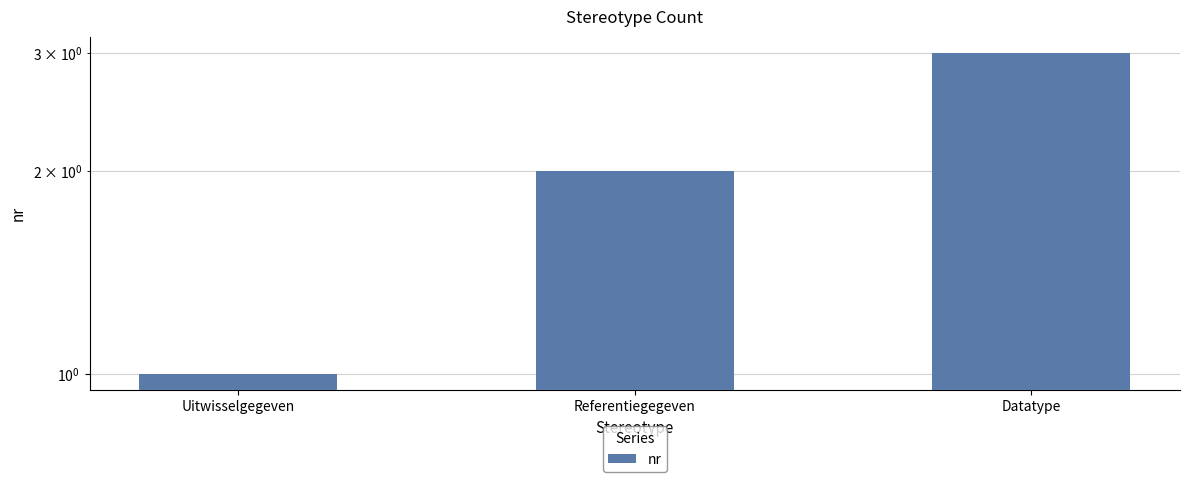

What value does the data have at Referentiegegeven?

2